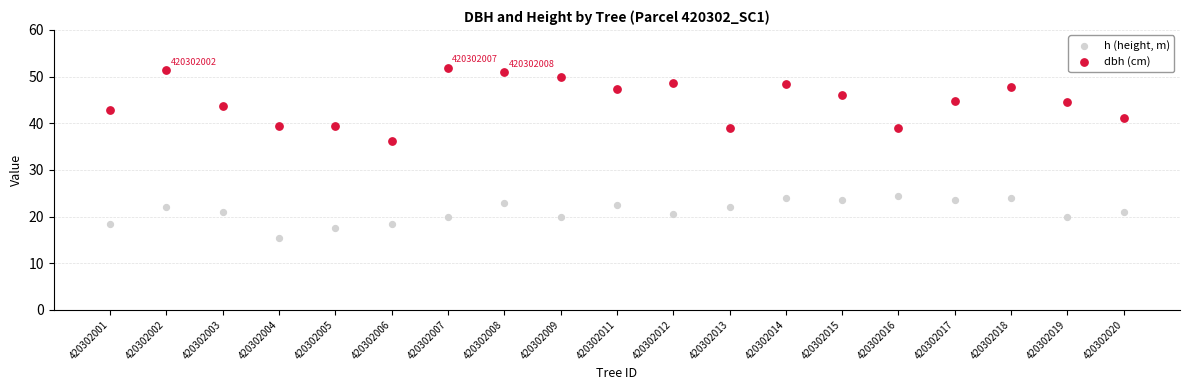

Which series contains the highest Y value?

dbh (cm)